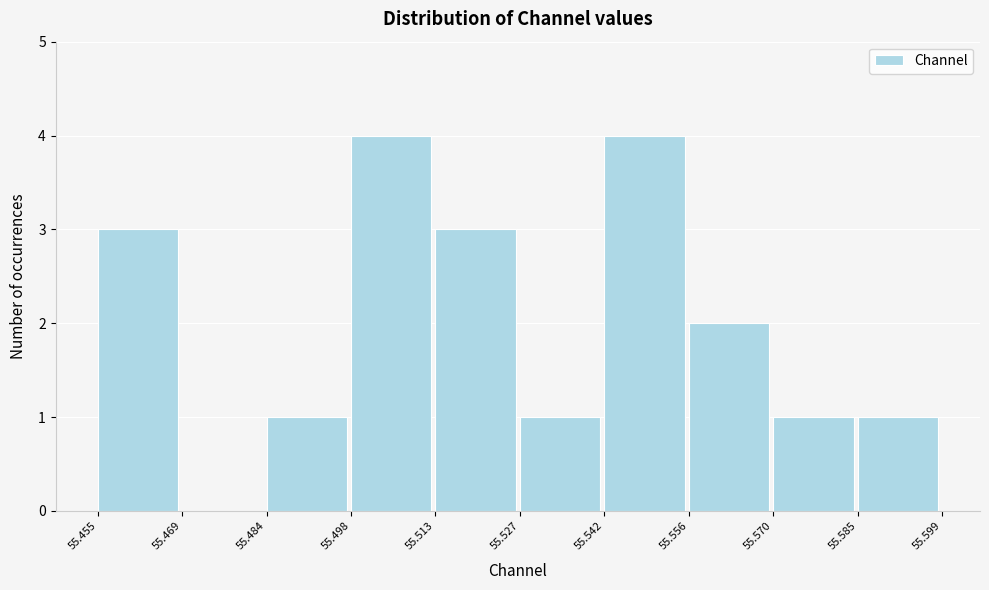

What is the height of the bar covering 55.484 to 55.498 on the x-axis? The values are not printed on the chart, so give them approximately, as read against the axis.

1